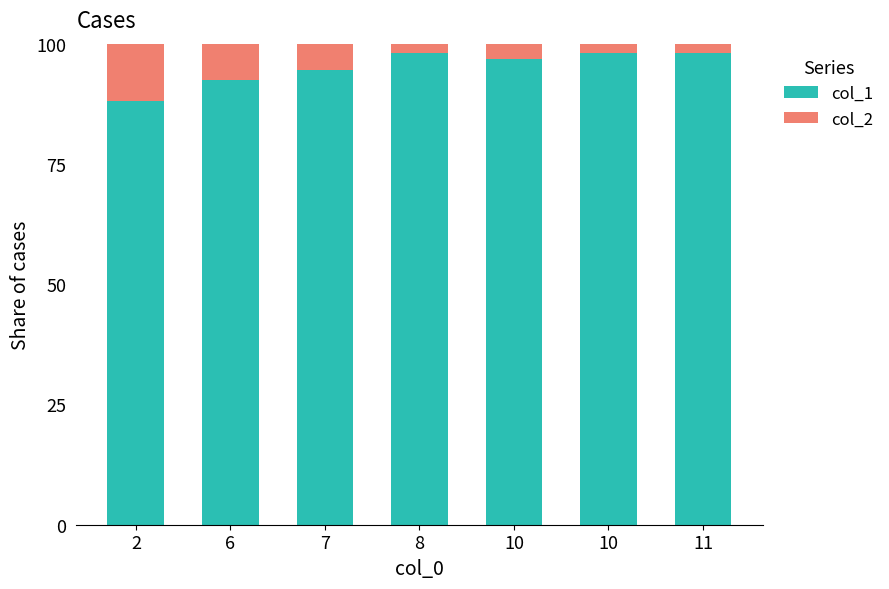

The col_2 series shows 7.5 at 6. True or false?

True